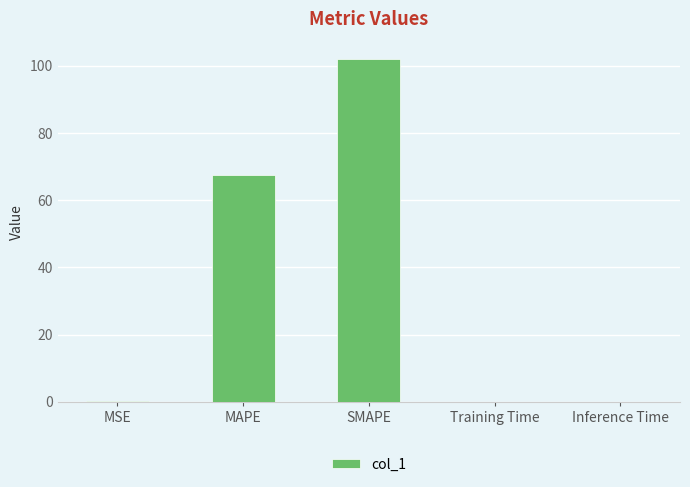

What is the greatest value displayed?

102.1